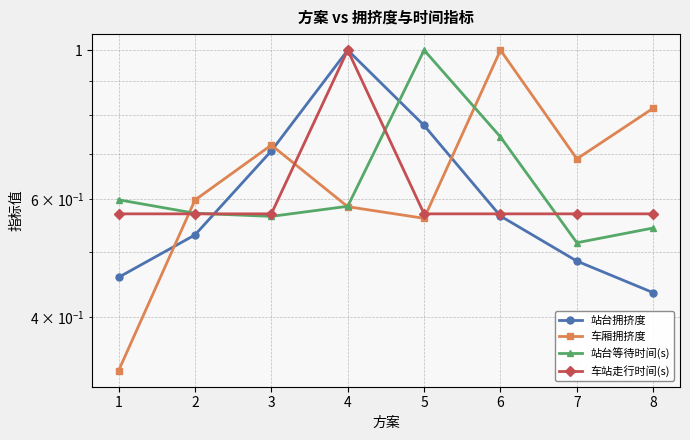

What is the spread (max minus min) of values at 7?

0.2